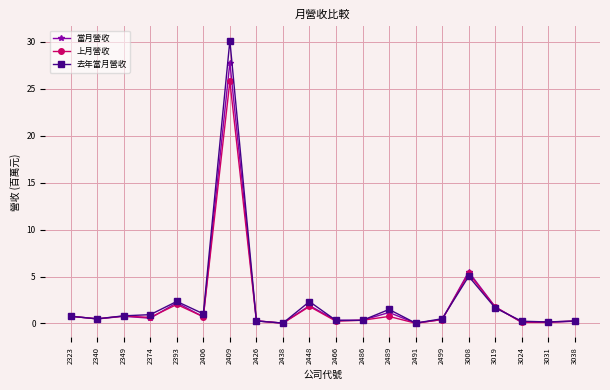

What is the highest value of the 當月營收 series?

27.8